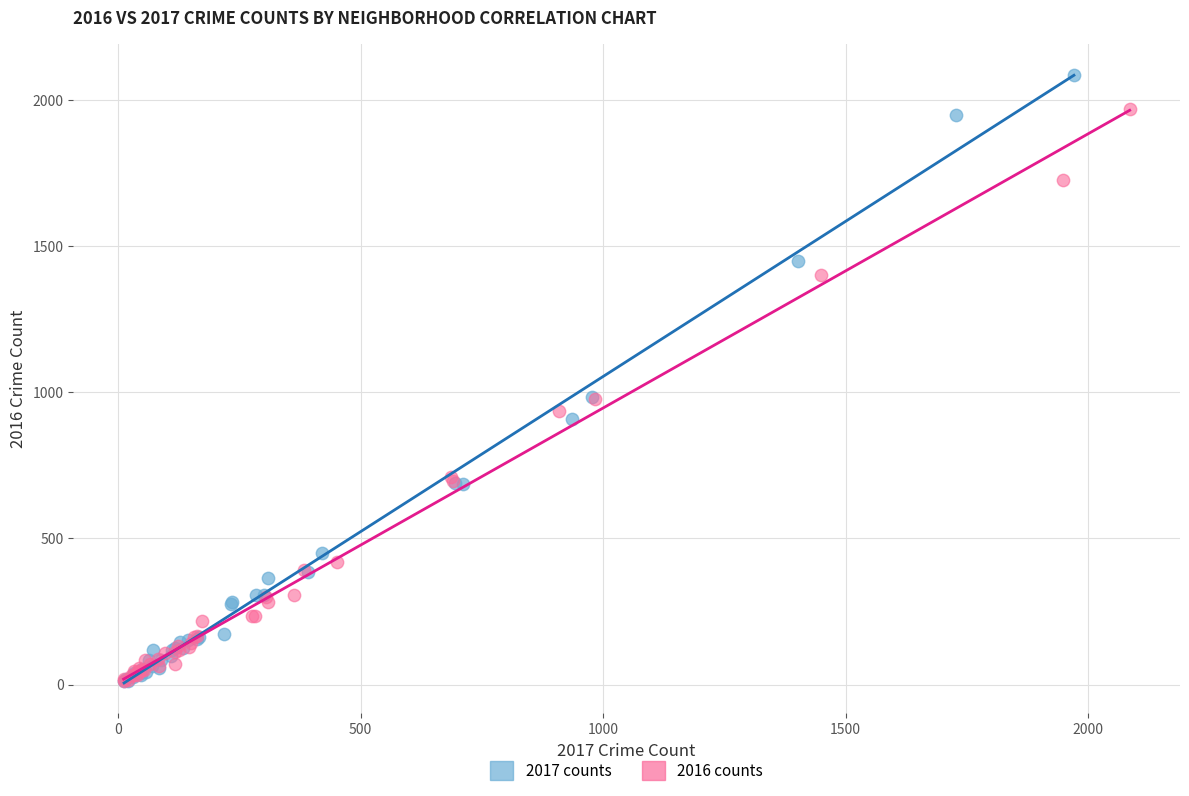

Which series reaches the maximum Y coordinate?

2017 counts